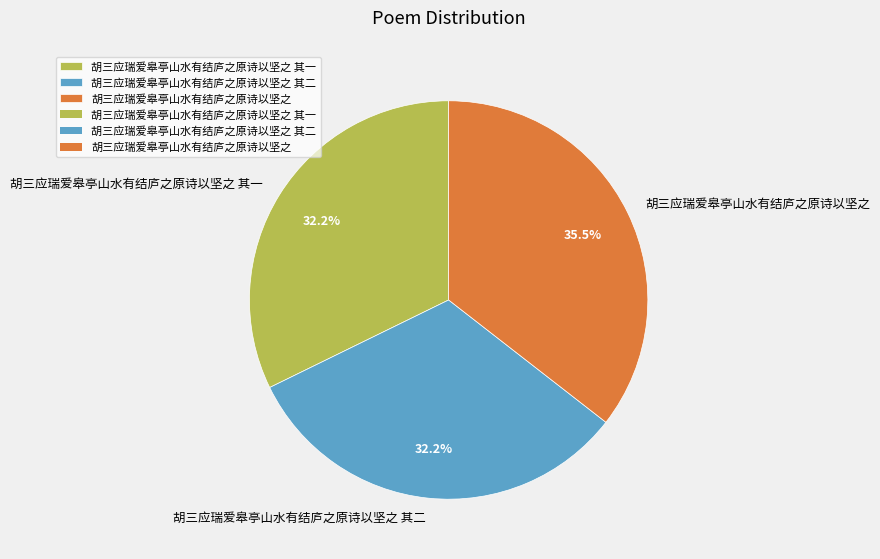

Which slice is the largest?

胡三应瑞爱皋亭山水有结庐之原诗以坚之